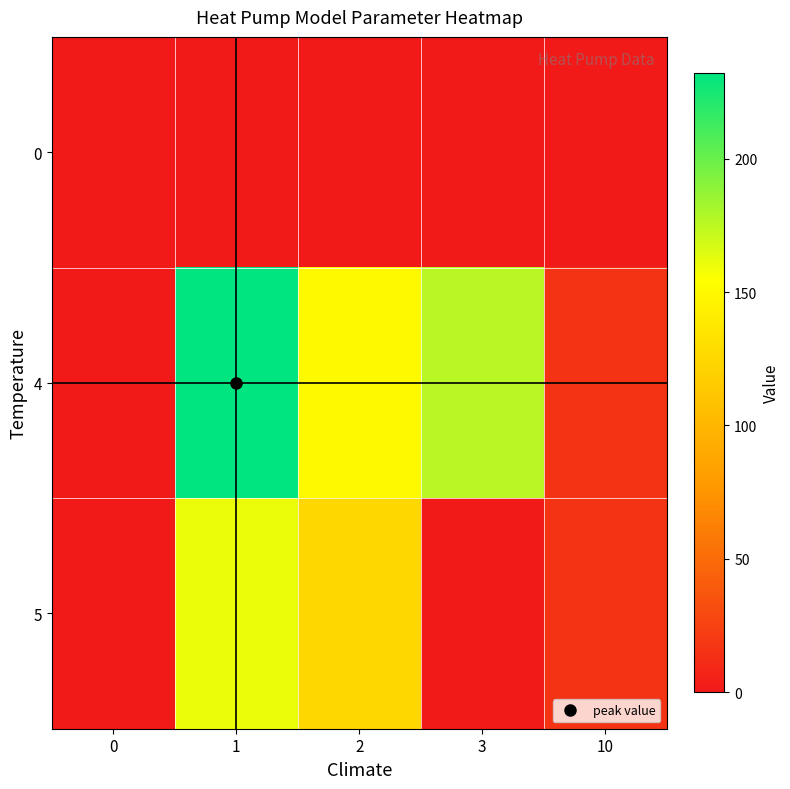

What is the greatest value displayed?

232